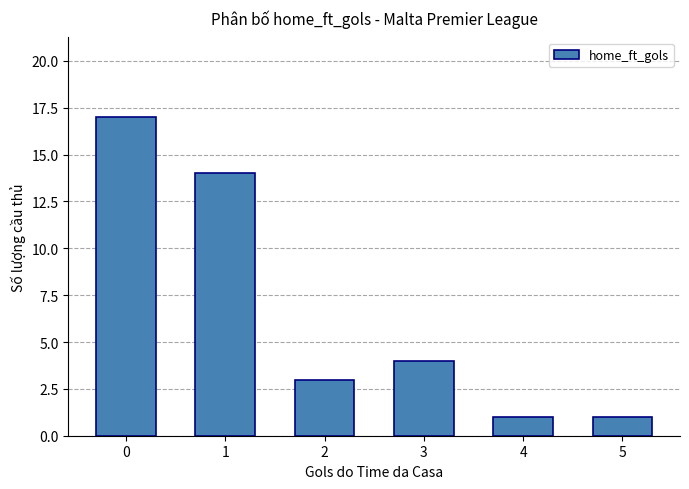

Count the values in the range 1 to 14.

5